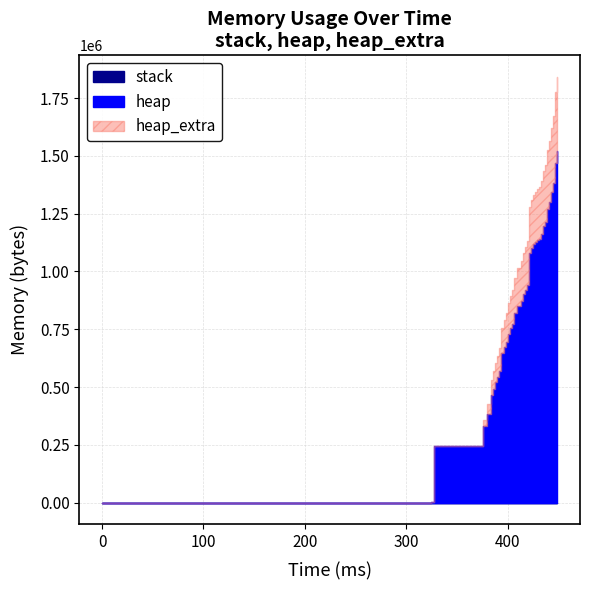

Which series has the widest spread of values?

heap